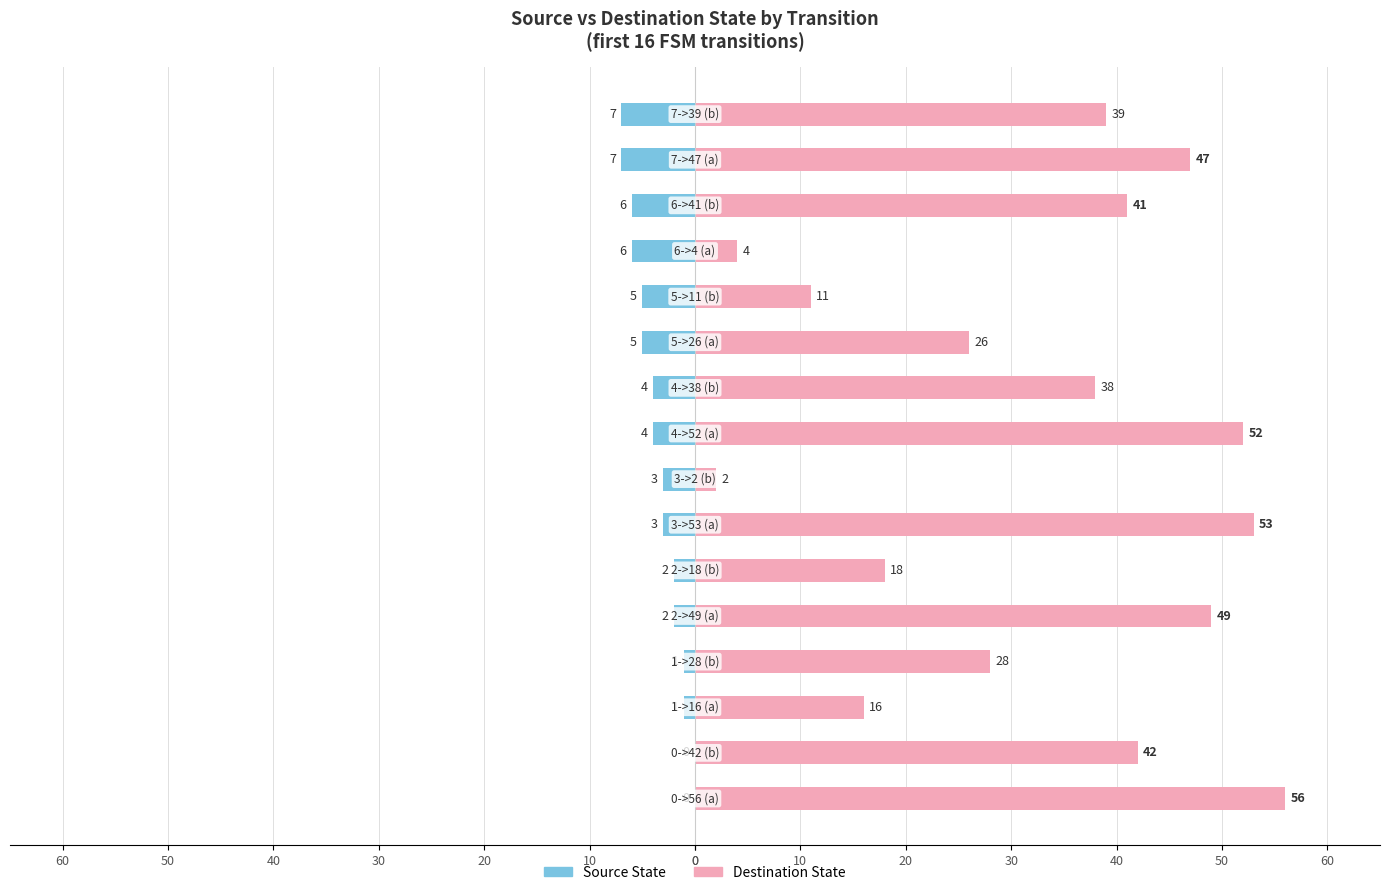

What is the maximum value shown in the chart?

56